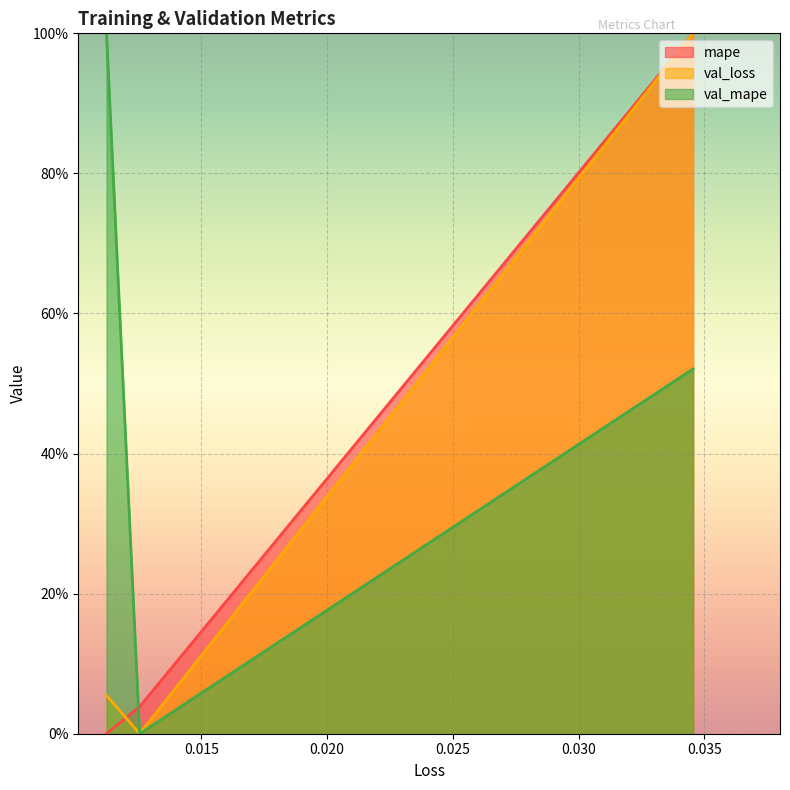

What is the difference between the maximum and minimum values in the val_loss series?

100.0